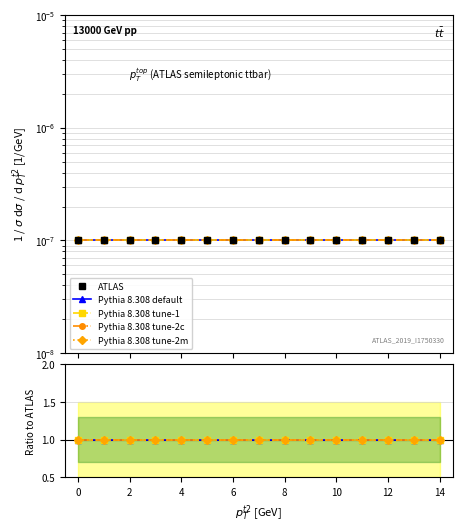

At 14, list the series in order from smallest to largest.

ATLAS, Pythia 8.308 default, Pythia 8.308 tune-1, Pythia 8.308 tune-2c, Pythia 8.308 tune-2m